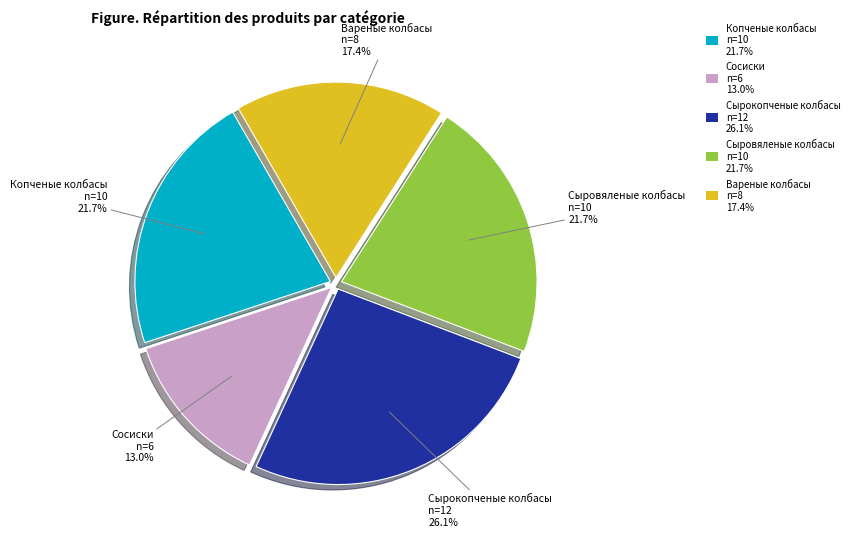

To the nearest percent, what percentage of the pie is Сосиски?

13%